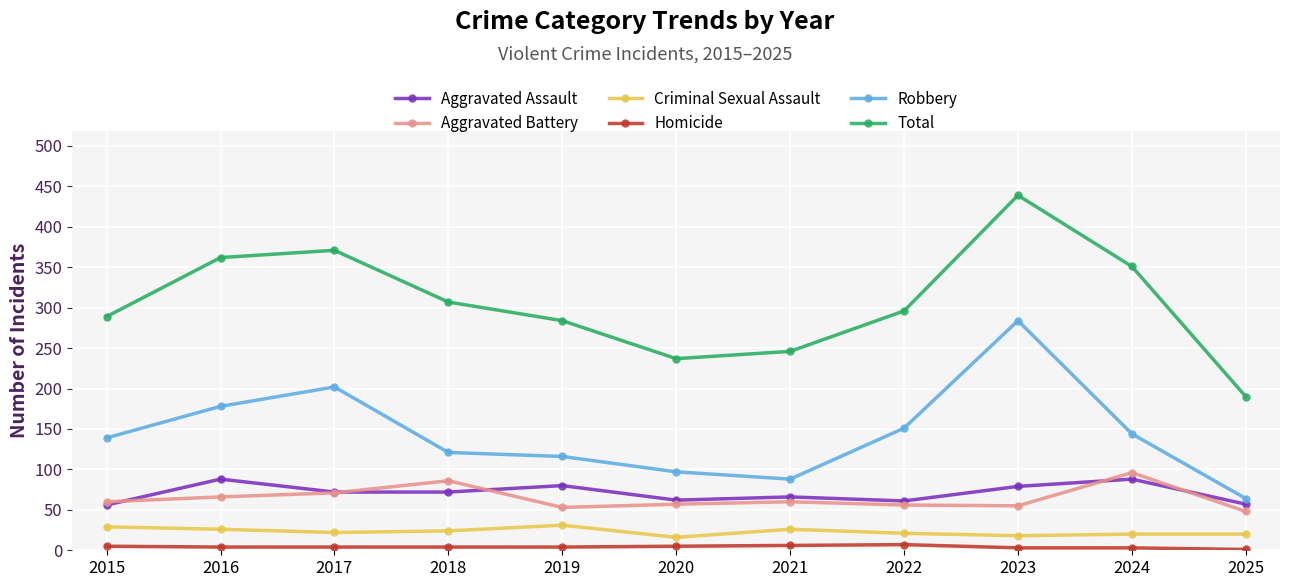

What is the approximate value of Aggravated Battery at 2023, to the nearest 10?

60